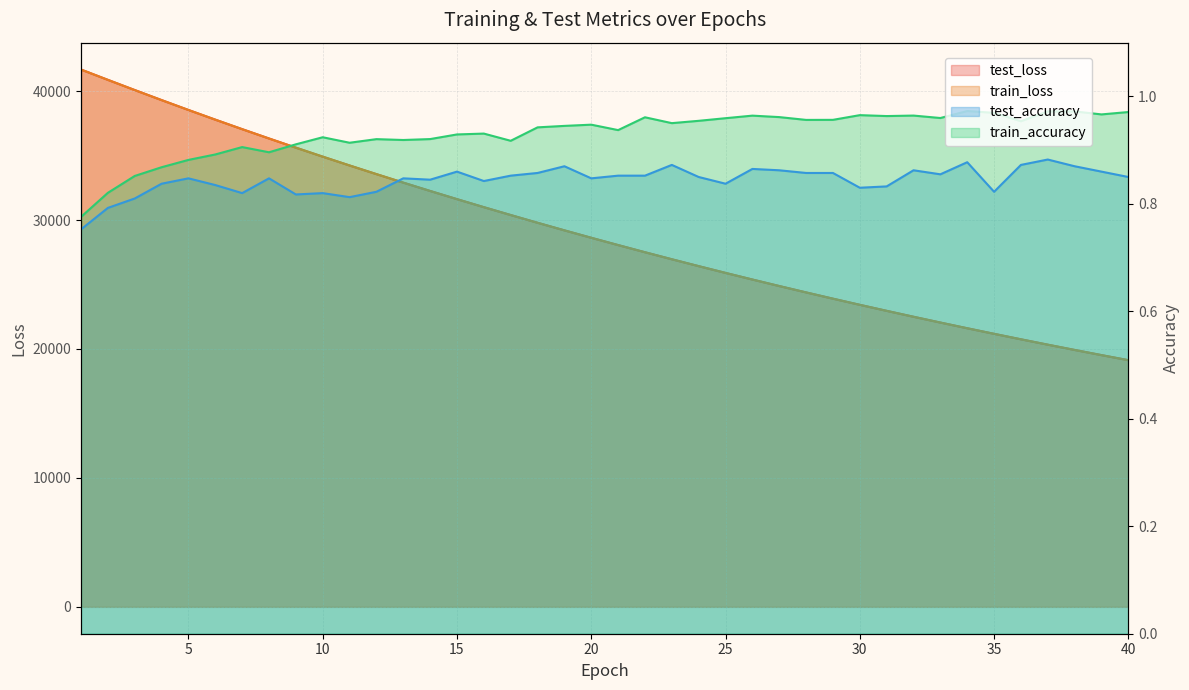

Reading left to right, list all the values displayed in this chart.

test_loss: 1=41672.0	2=40871.9	3=40082.1	4=39302.9	5=38536.4	6=37786.0	7=37049.2	8=36325.7	9=35615.2	10=34916.5	11=34233.1	12=33561.8	13=32902.0	14=32255.4	15=31621.1	16=30999.3	17=30389.6	18=29789.0	19=29201.0	20=28624.8	21=28059.8	22=27503.9	23=26959.3	24=26425.4	25=25901.0	26=25386.8	27=24882.6	28=24387.7	29=23902.5	30=23425.9	31=22958.7	32=22499.9	33=22050.0	34=21608.4	35=21176.1	36=20751.4	37=20334.7	38=19925.6	39=19524.9	40=19131.6
train_loss: 1=41671.1	2=40870.8	3=40079.5	4=39301.1	5=38535.3	6=37784.8	7=37046.9	8=36323.4	9=35612.6	10=34914.4	11=34230.4	12=33558.9	13=32899.9	14=32253.4	15=31619.0	16=30996.5	17=30386.6	18=29786.9	19=29199.3	20=28622.7	21=28057.3	22=27501.8	23=26957.4	24=26423.3	25=25899.2	26=25385.0	27=24880.7	28=24385.9	29=23900.4	30=23424.0	31=22956.7	32=22498.2	33=22048.5	34=21607.2	35=21174.3	36=20749.8	37=20333.1	38=19924.3	39=19523.5	40=19130.1
test_accuracy: 1=0.8	2=0.8	3=0.8	4=0.8	5=0.8	6=0.8	7=0.8	8=0.8	9=0.8	10=0.8	11=0.8	12=0.8	13=0.8	14=0.8	15=0.9	16=0.8	17=0.9	18=0.9	19=0.9	20=0.8	21=0.9	22=0.9	23=0.9	24=0.8	25=0.8	26=0.9	27=0.9	28=0.9	29=0.9	30=0.8	31=0.8	32=0.9	33=0.9	34=0.9	35=0.8	36=0.9	37=0.9	38=0.9	39=0.9	40=0.9
train_accuracy: 1=0.8	2=0.8	3=0.9	4=0.9	5=0.9	6=0.9	7=0.9	8=0.9	9=0.9	10=0.9	11=0.9	12=0.9	13=0.9	14=0.9	15=0.9	16=0.9	17=0.9	18=0.9	19=0.9	20=0.9	21=0.9	22=1.0	23=1.0	24=1.0	25=1.0	26=1.0	27=1.0	28=1.0	29=1.0	30=1.0	31=1.0	32=1.0	33=1.0	34=1.0	35=1.0	36=1.0	37=1.0	38=1.0	39=1.0	40=1.0